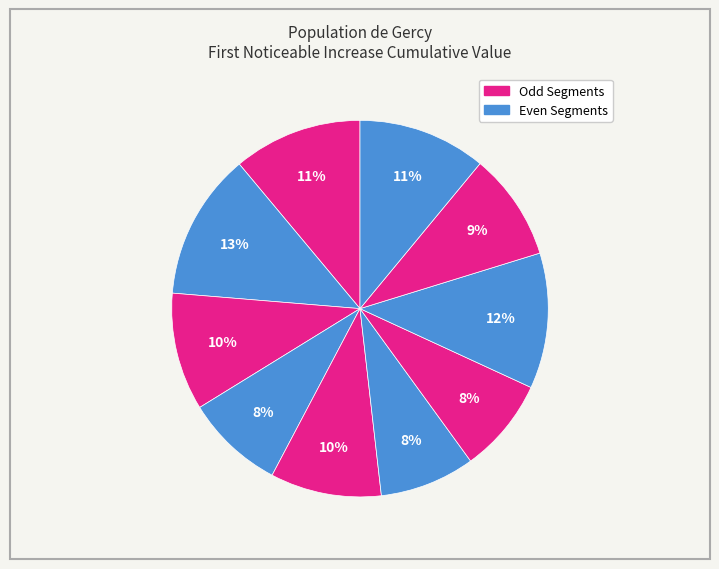

Count the number of slices in the pie.

10